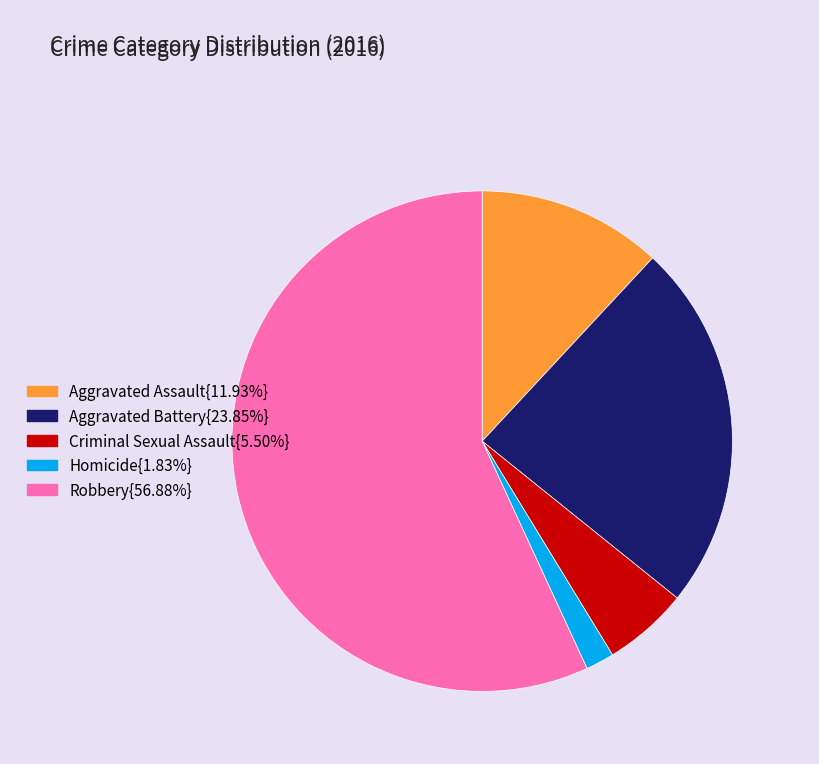

Is there any slice that represents more than half of the pie?

Yes